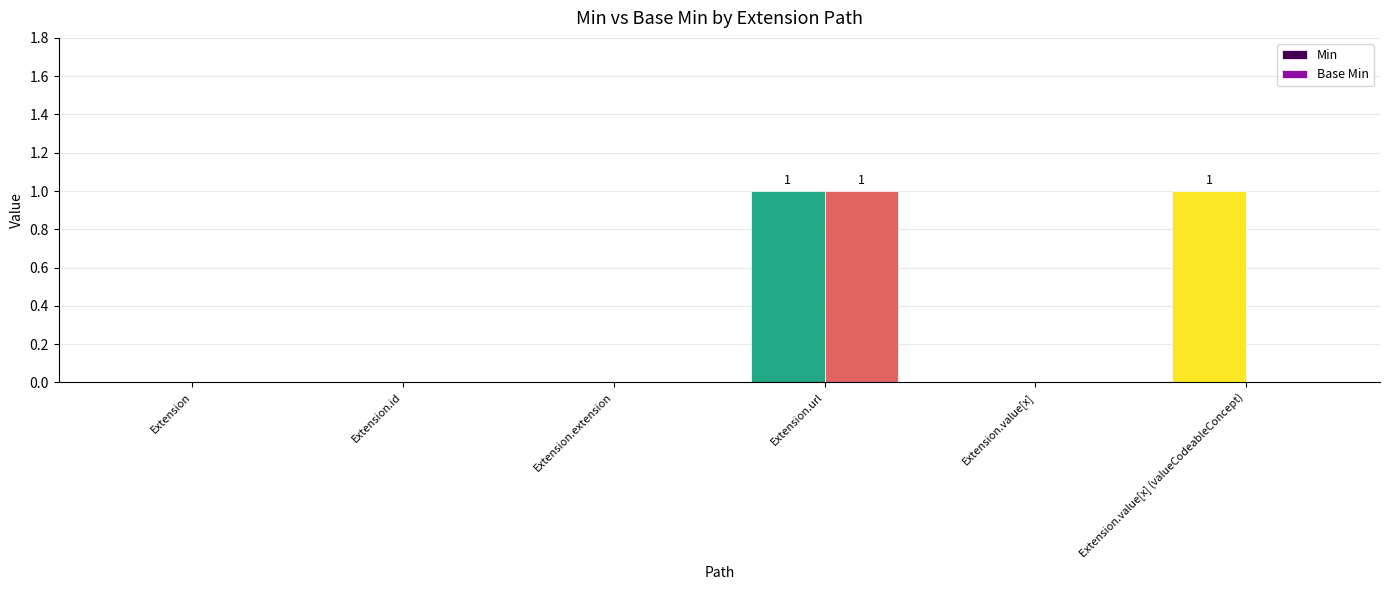

The Min series shows 0 at Extension.extension. True or false?

True